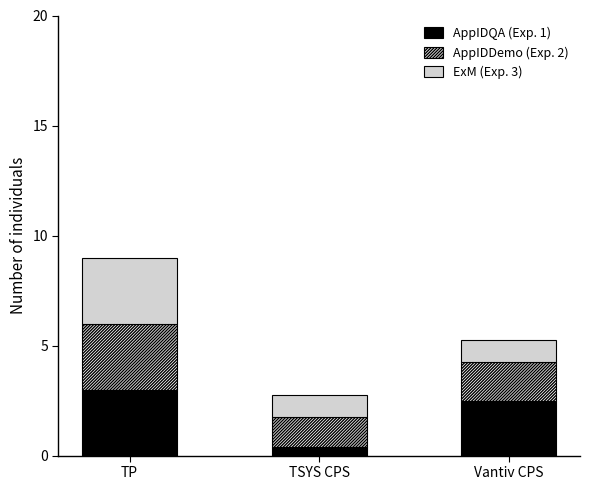

At which label does AppIDQA (Exp. 1) reach its peak?

TP